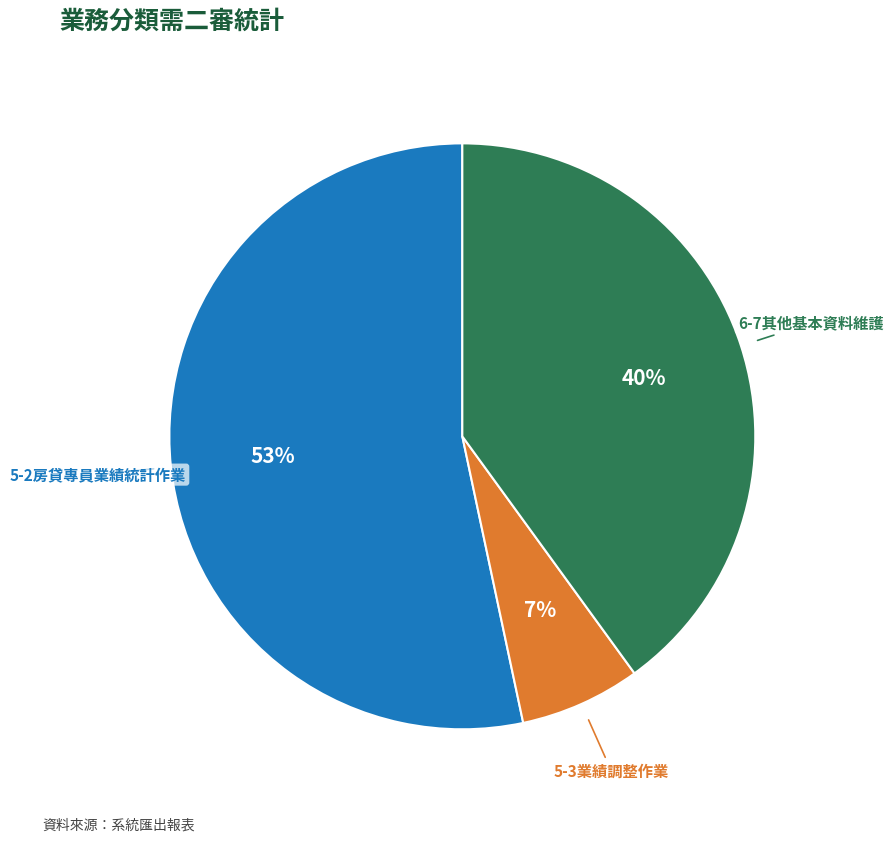

True or false: 5-2房貸專員業績統計作業 accounts for 41% of the total.

False